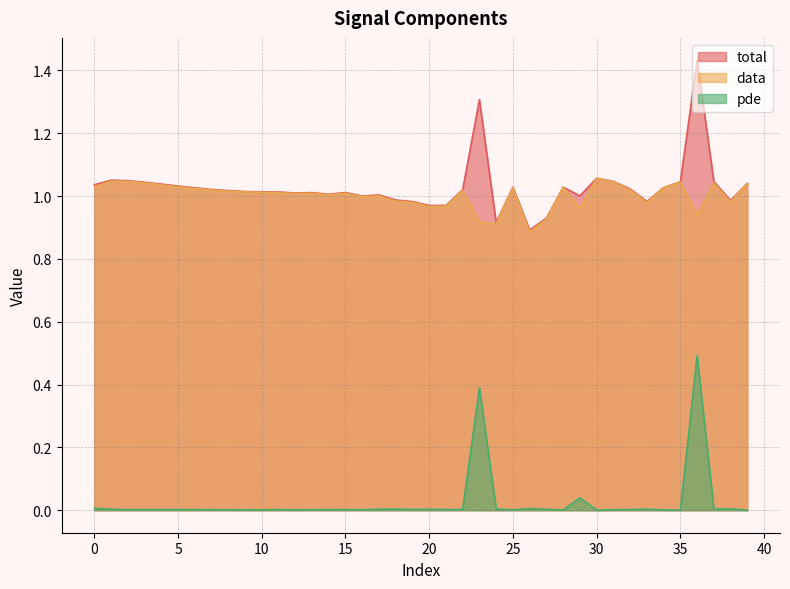

Reading left to right, transcribe all the data shown in this chart.

total: 1.0	1.1	1.0	1.0	1.0	1.0	1.0	1.0	1.0	1.0	1.0	1.0	1.0	1.0	1.0	1.0	1.0	1.0	1.0	1.0	1.0	1.0	1.0	1.3	0.9	1.0	0.9	0.9	1.0	1.0	1.1	1.0	1.0	1.0	1.0	1.0	1.4	1.0	1.0	1.0
data: 1.0	1.0	1.0	1.0	1.0	1.0	1.0	1.0	1.0	1.0	1.0	1.0	1.0	1.0	1.0	1.0	1.0	1.0	1.0	1.0	1.0	1.0	1.0	0.9	0.9	1.0	0.9	0.9	1.0	1.0	1.1	1.0	1.0	1.0	1.0	1.0	0.9	1.0	1.0	1.0
pde: 0.0	0.0	0.0	0.0	0.0	0.0	0.0	0.0	0.0	0.0	0.0	0.0	0.0	0.0	0.0	0.0	0.0	0.0	0.0	0.0	0.0	0.0	0.0	0.4	0.0	0.0	0.0	0.0	0.0	0.0	0.0	0.0	0.0	0.0	0.0	0.0	0.5	0.0	0.0	0.0